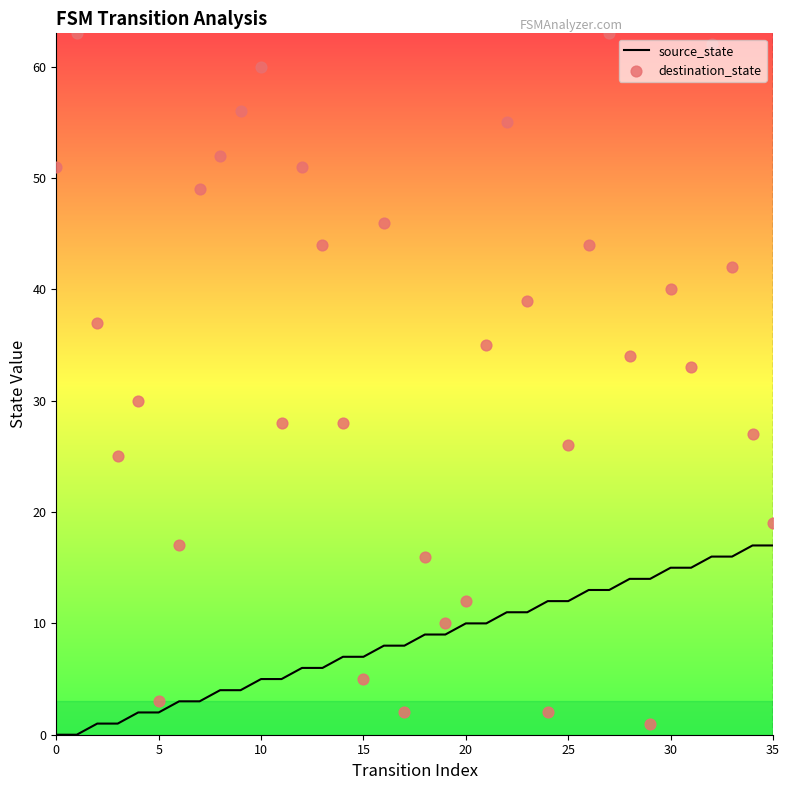

Which series reaches the maximum Y coordinate?

destination_state